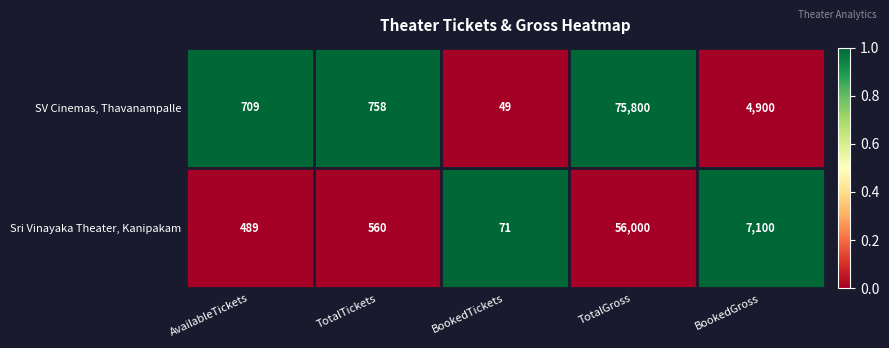

What is the average value of the Sri Vinayaka Theater, Kanipakam series?

12844